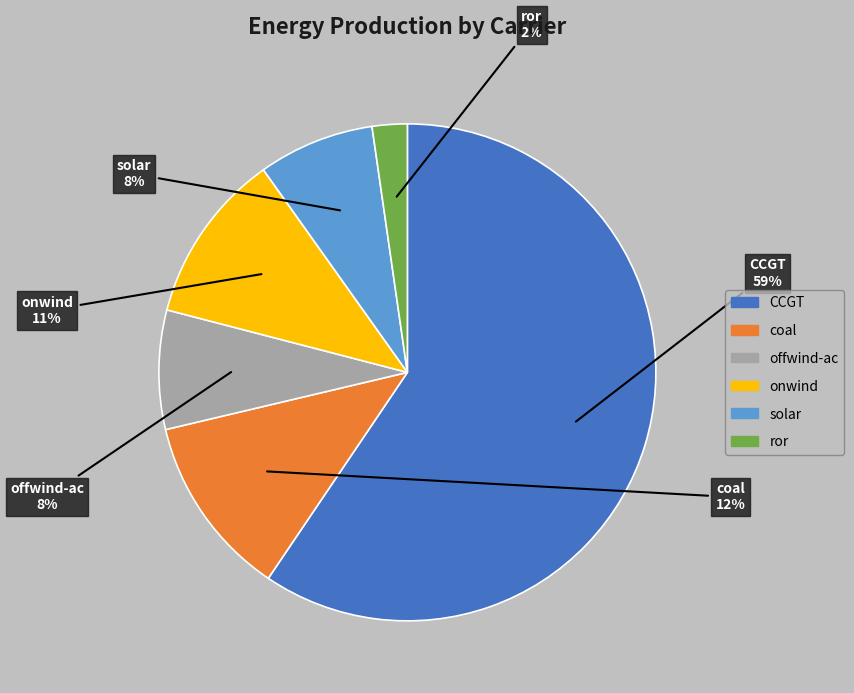

Which category has the smallest portion of the pie?

ror